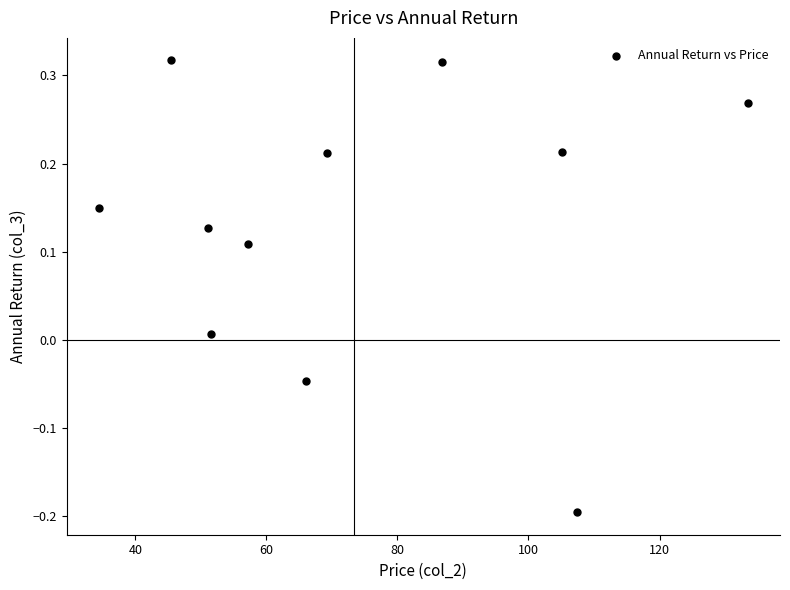

What is the average X value?

73.4